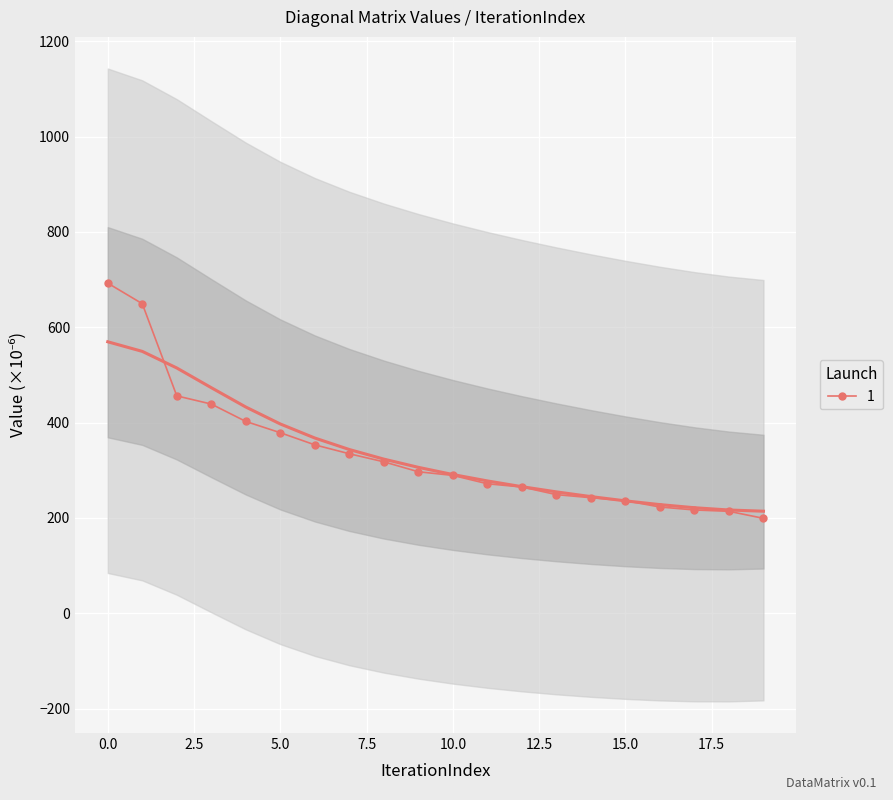

The value at 6 is 551.9. True or false?

False